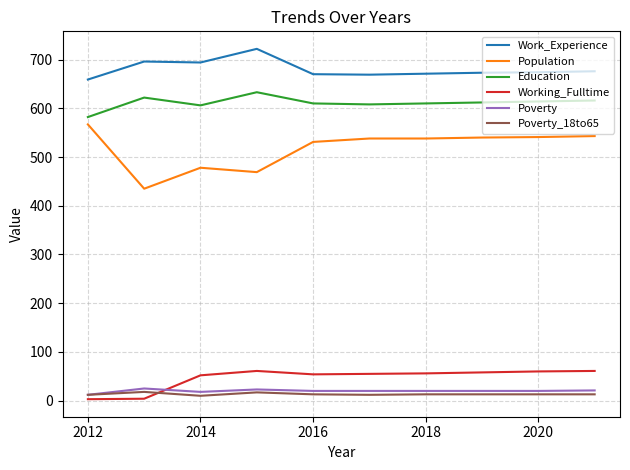

Which series has the widest spread of values?

Population